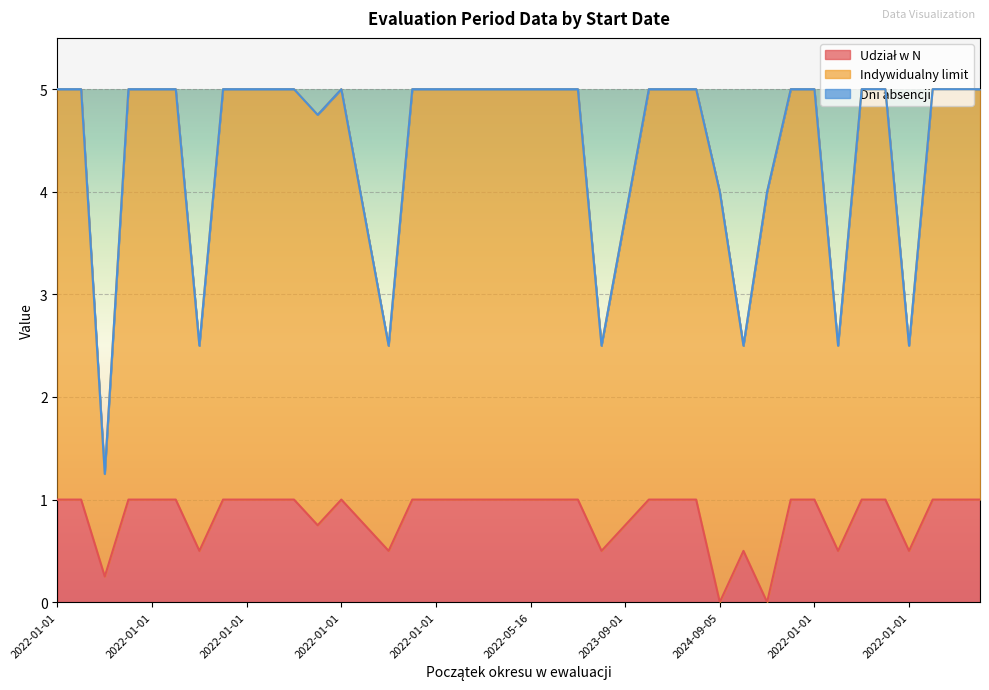

True or false: Dni absencji and Indywidualny limit intersect in this chart.

False